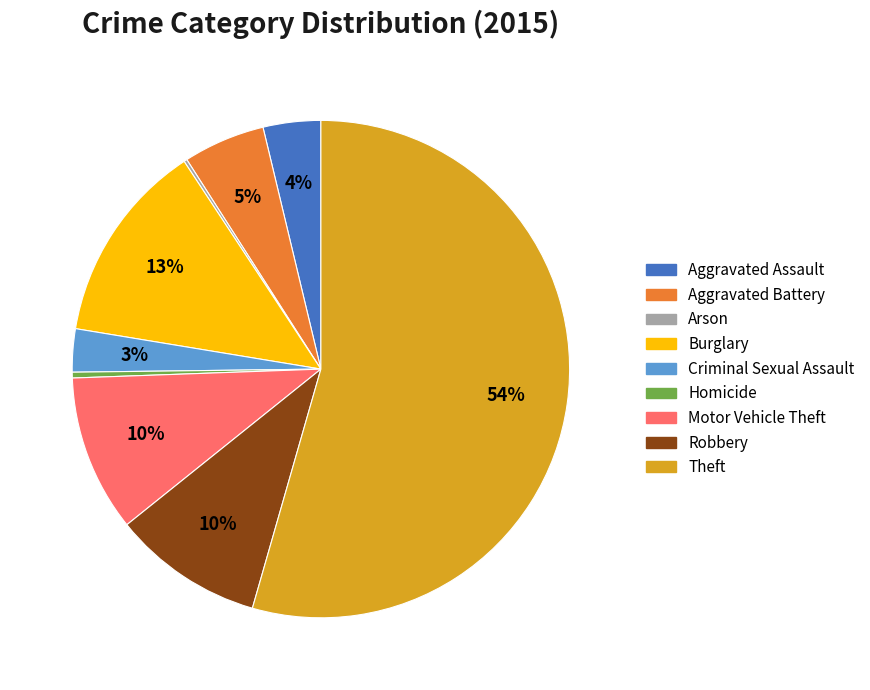

Does Theft account for over 50% of the chart?

Yes